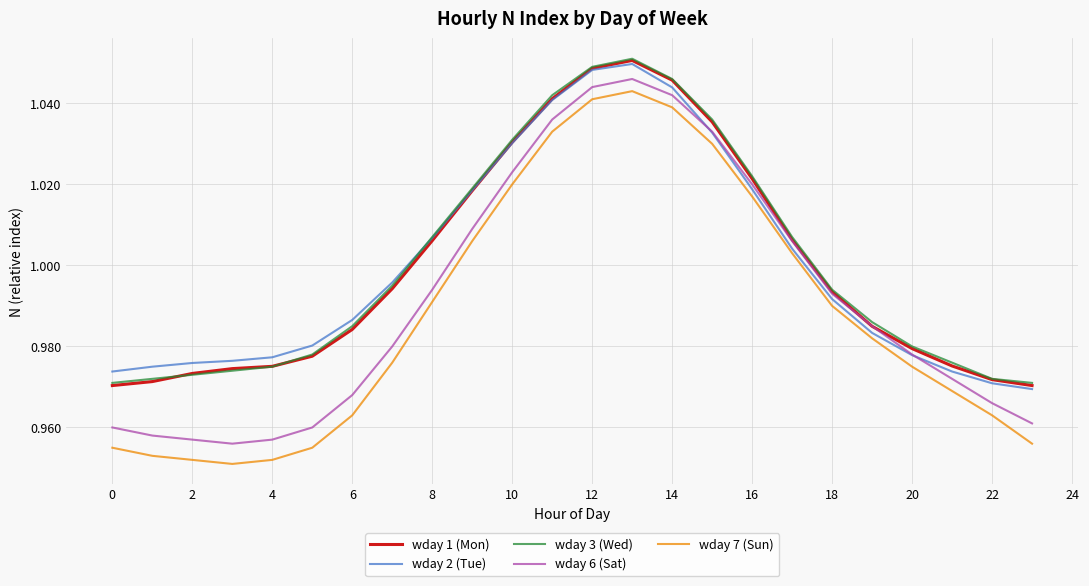

Does the chart display data point markers on the line(s)?

No